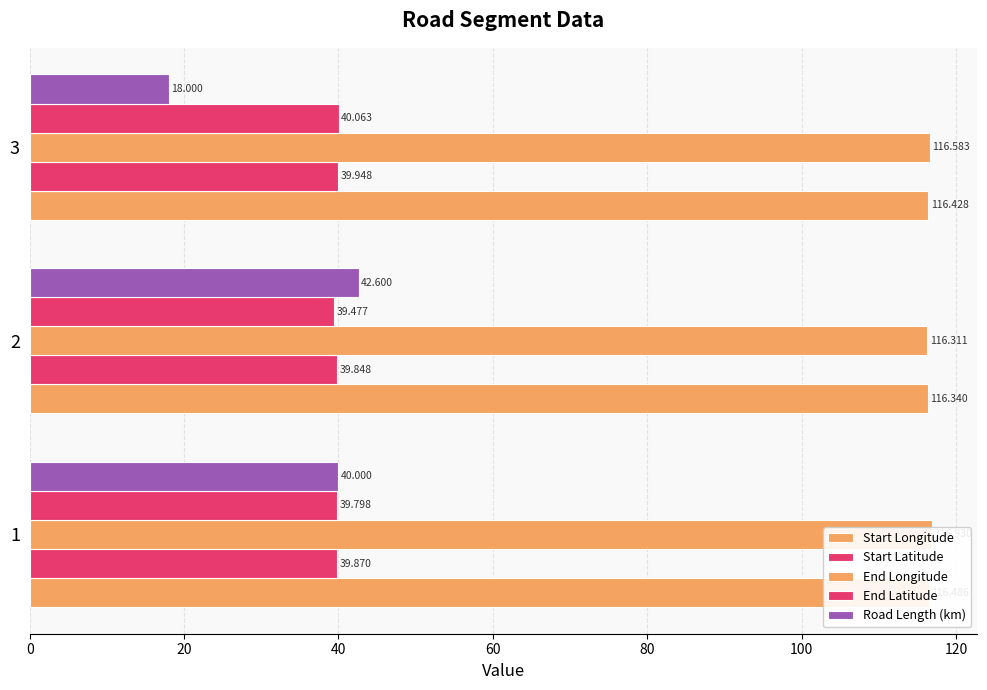

True or false: End Longitude has a value of 116.6 at 3.

True